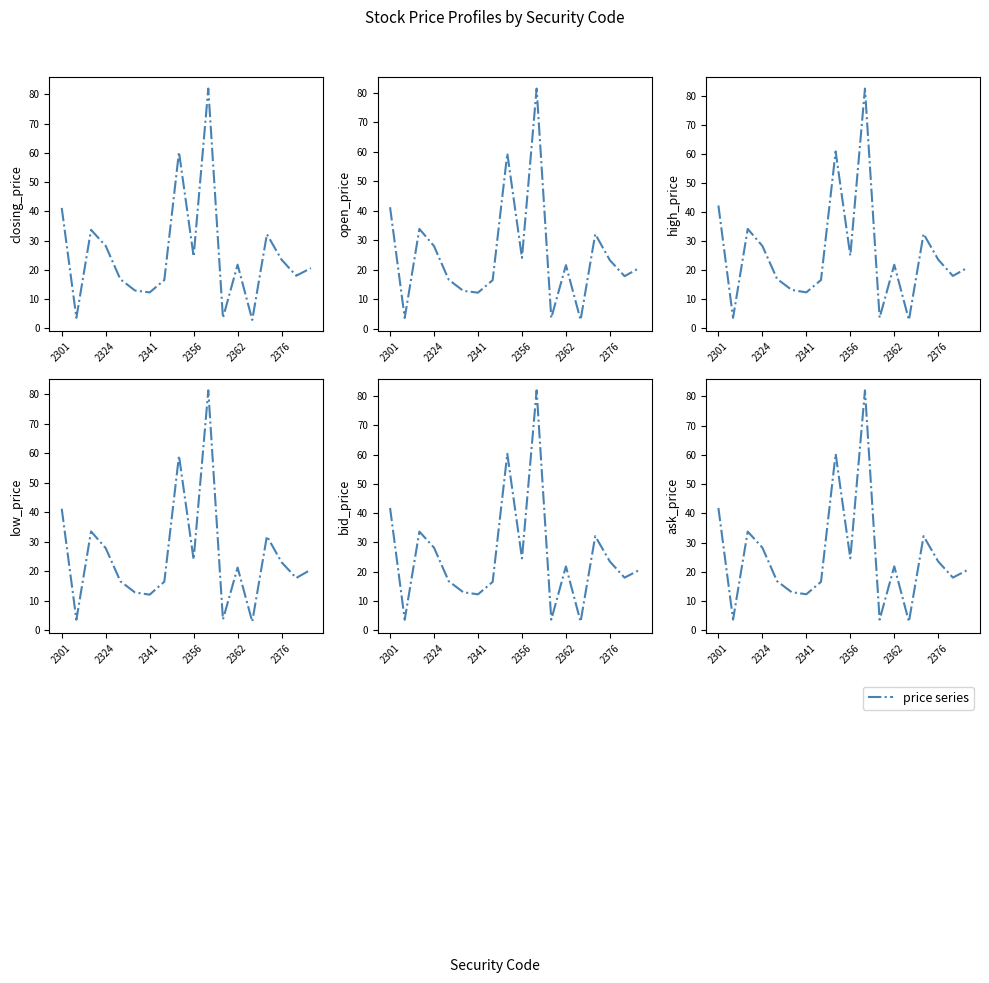

What is the minimum value shown in the chart?

2.9